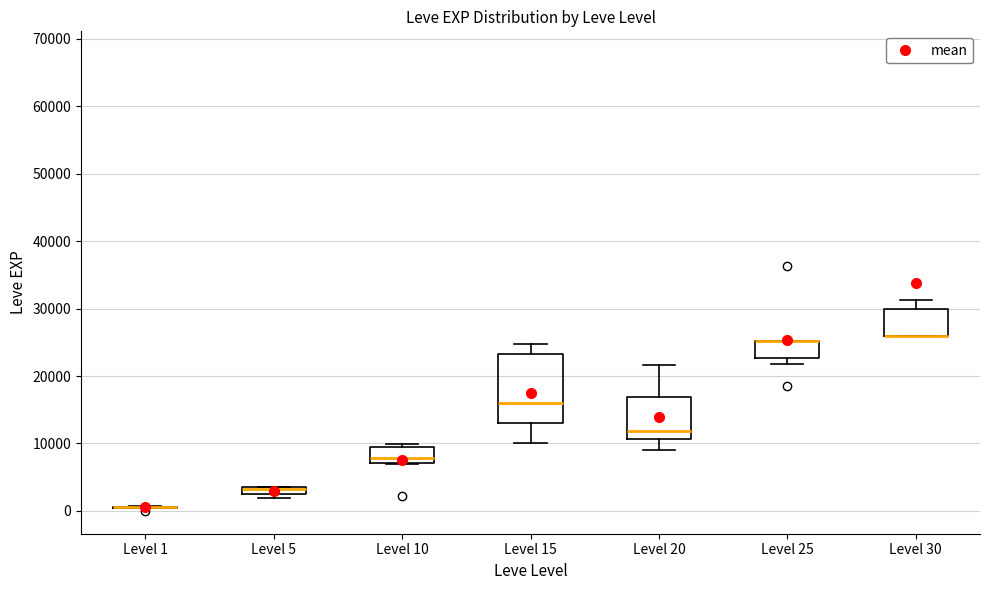

Which box is the tallest, from its lower edge to its upper edge?

Level 15